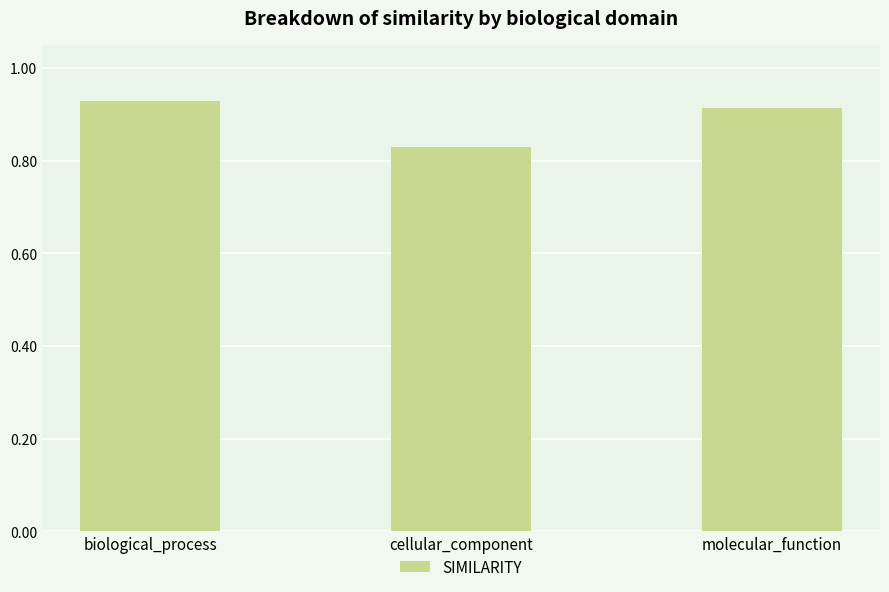

Rank the categories by value from lowest to highest.

cellular_component, molecular_function, biological_process